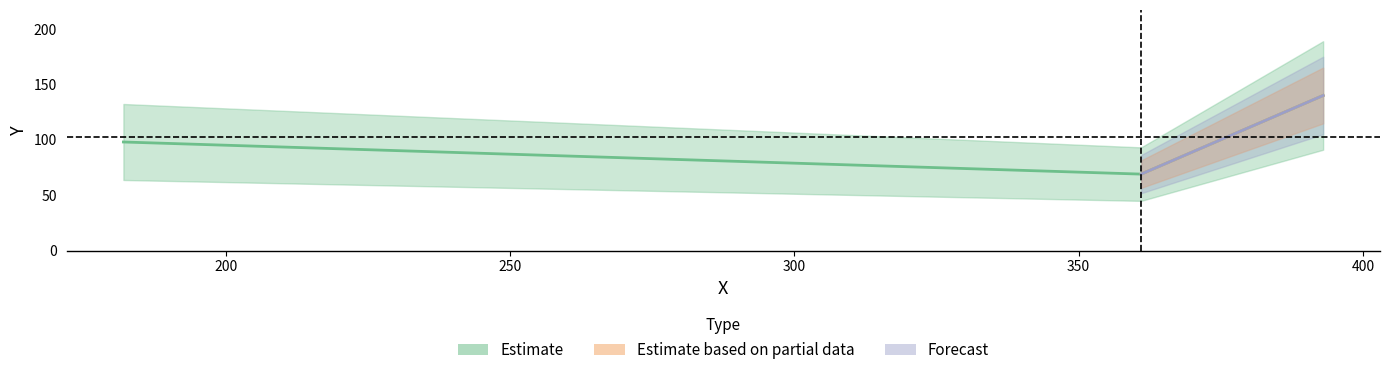

Approximately how many times larger is the value at 361 compared to 393?

0.5